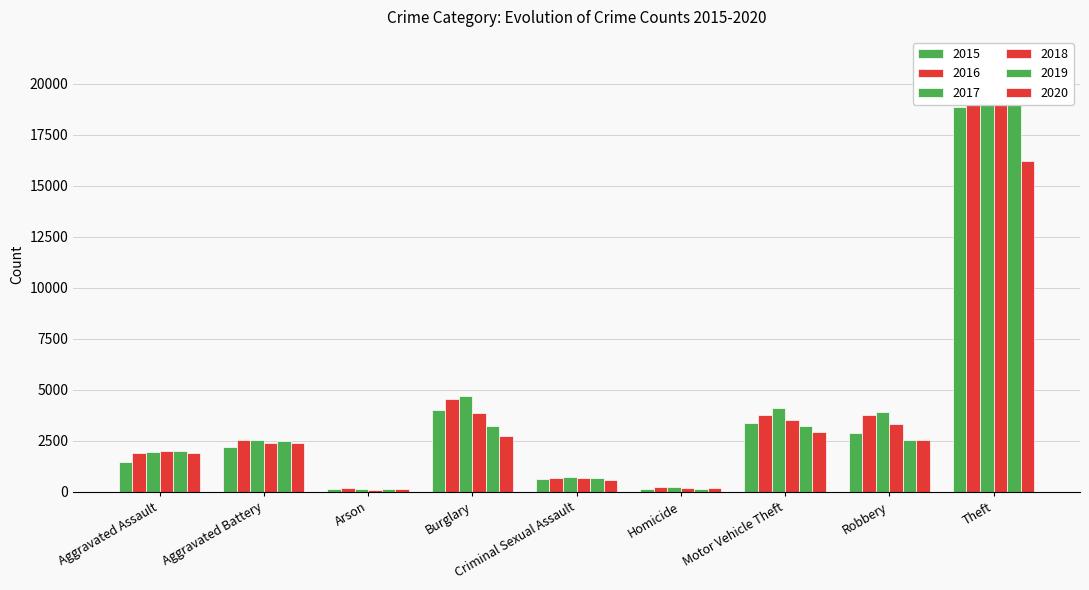

Which has a higher value, Theft or Burglary?

Theft